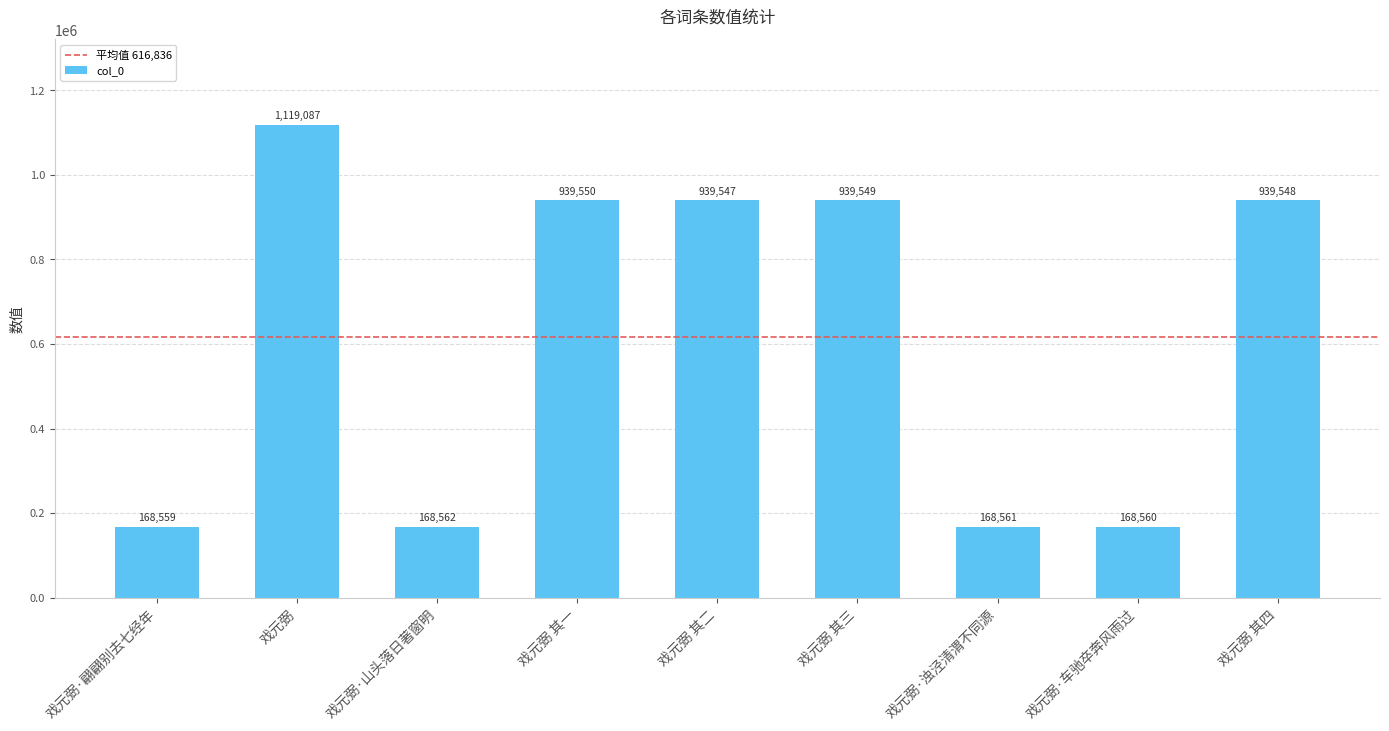

What is the ratio of the value at 戏元弼 其一 to the value at 戏元弼·山头落日著窗明?

5.6